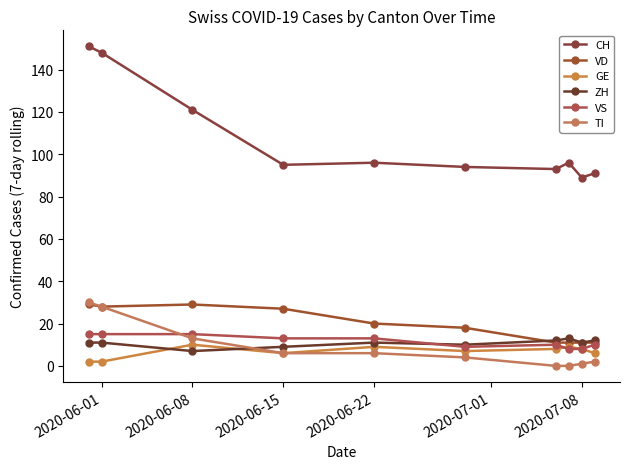

How many lines are shown in the chart?

6